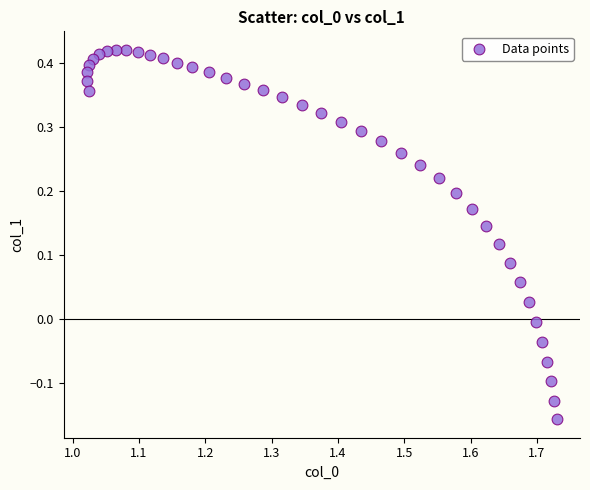

What is the range of X values (max minus min)?

0.7